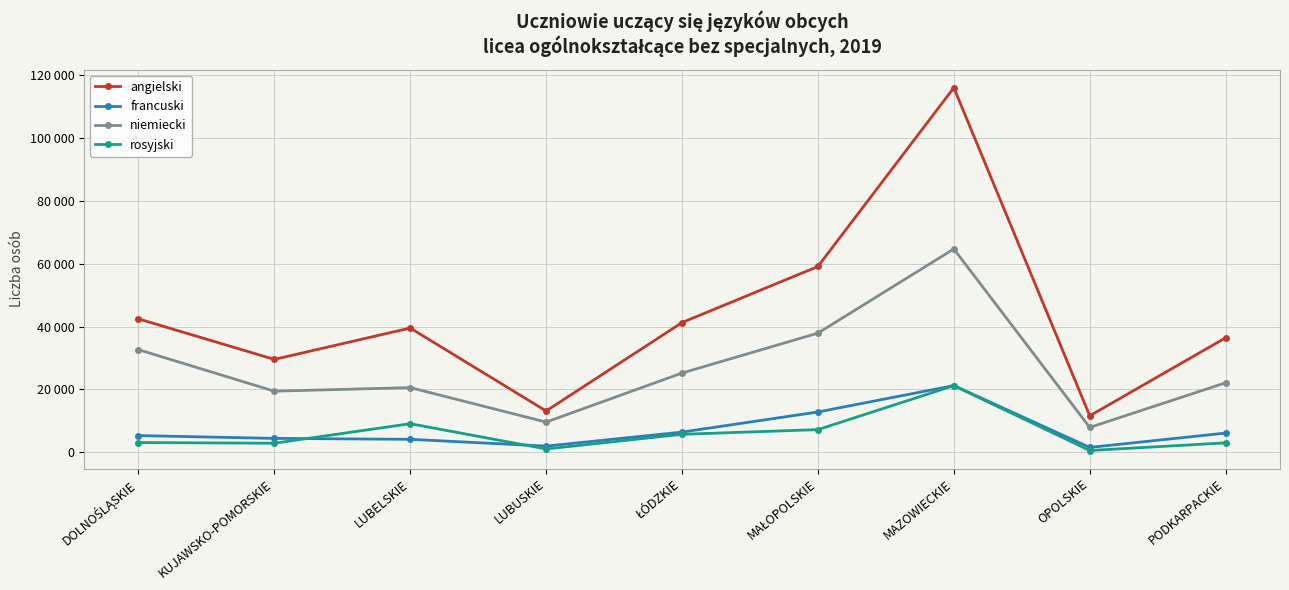

What is the difference between the maximum and minimum values in the francuski series?

19696